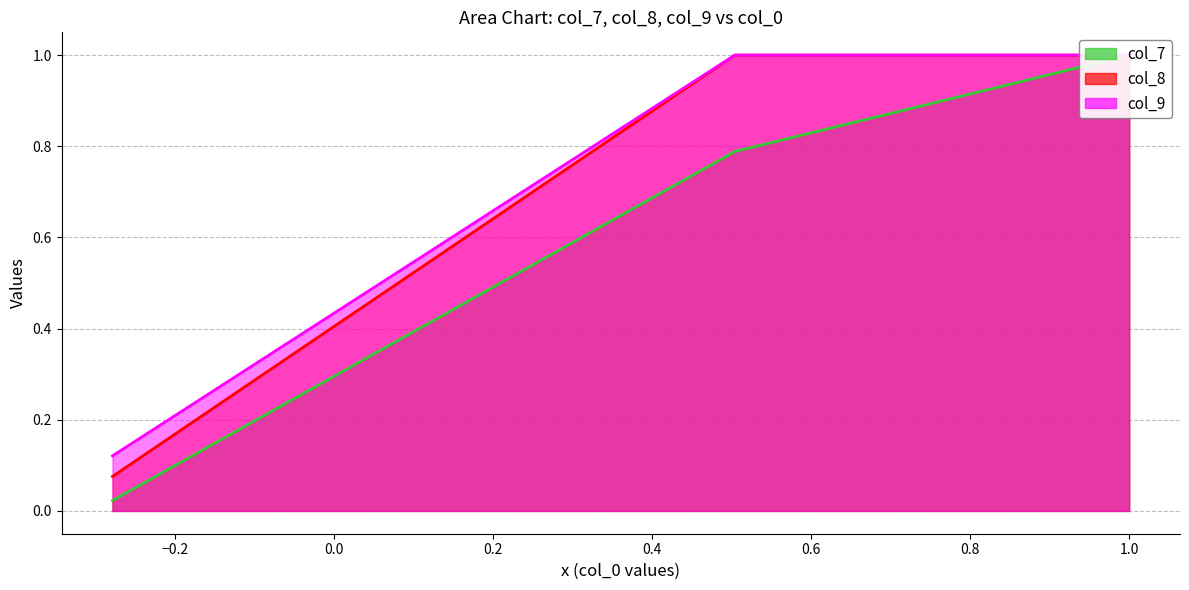

Count the col_9 values in the range 0 to 1.

3